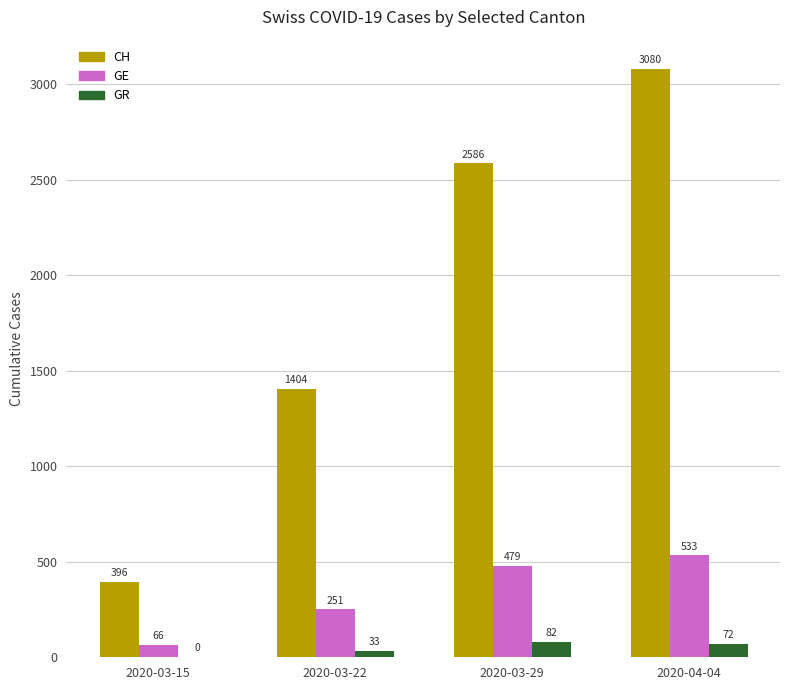

What is the total value across all series at 2020-03-29?

3147